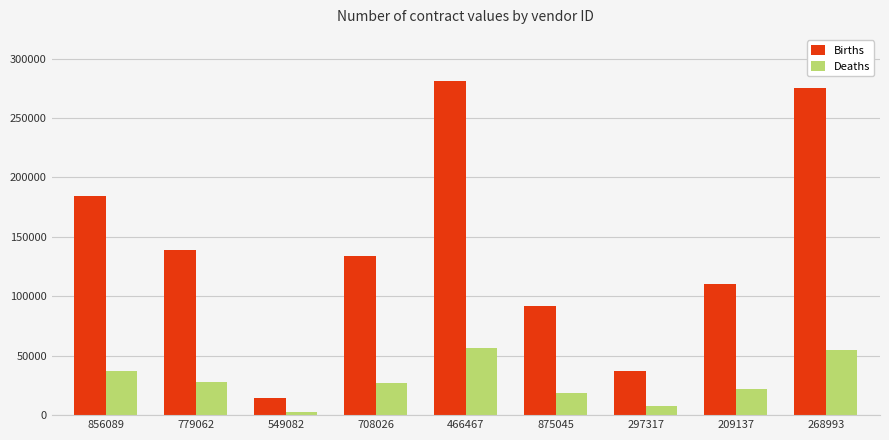

At how many categories does at least one series exceed 77101?

7